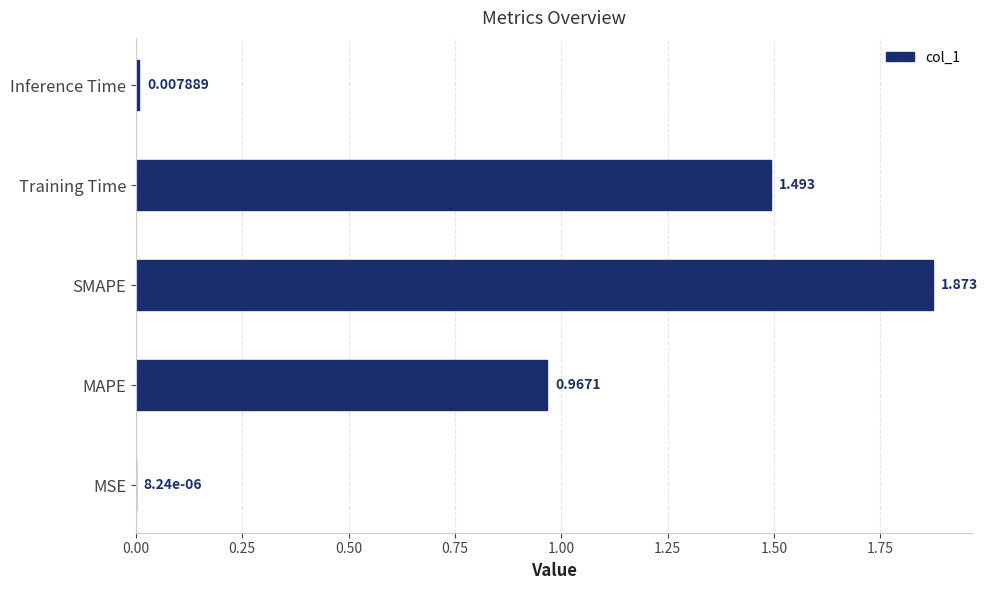

Which category has the highest value across all series?

SMAPE